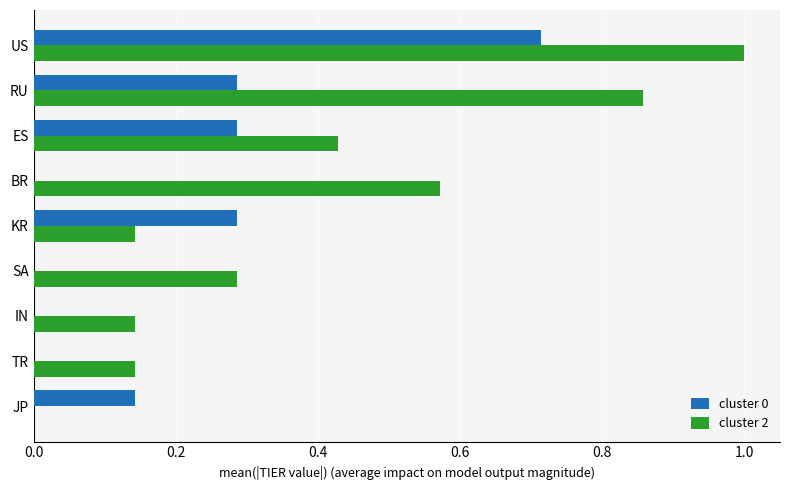

At which category is the sum across all series the highest?

US